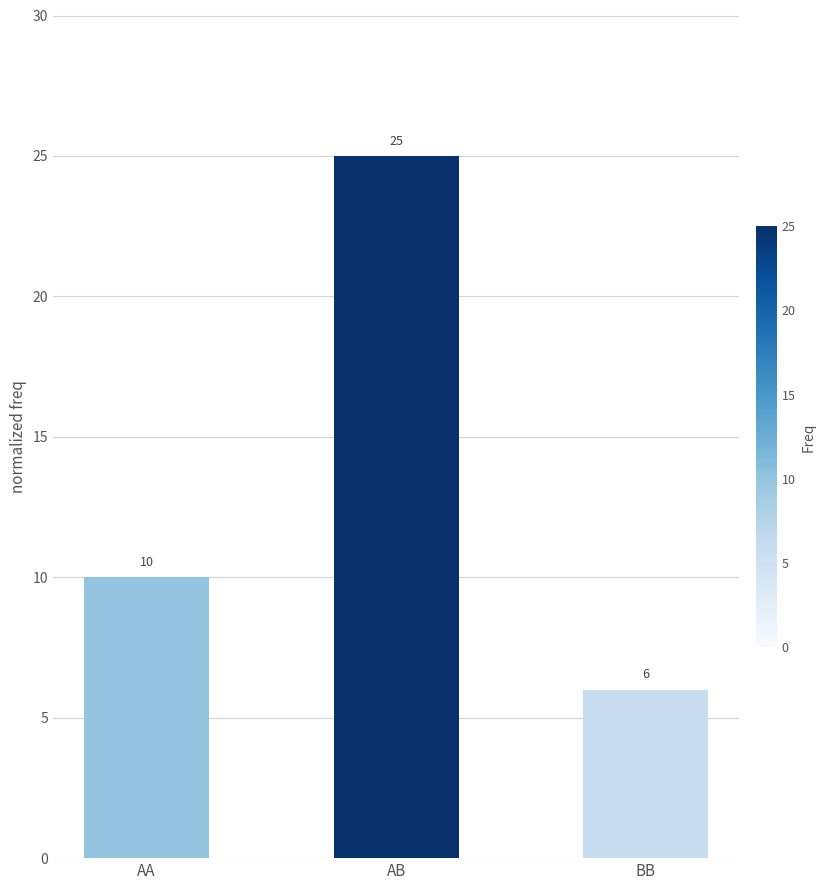

Which category has the lowest value across all series?

BB